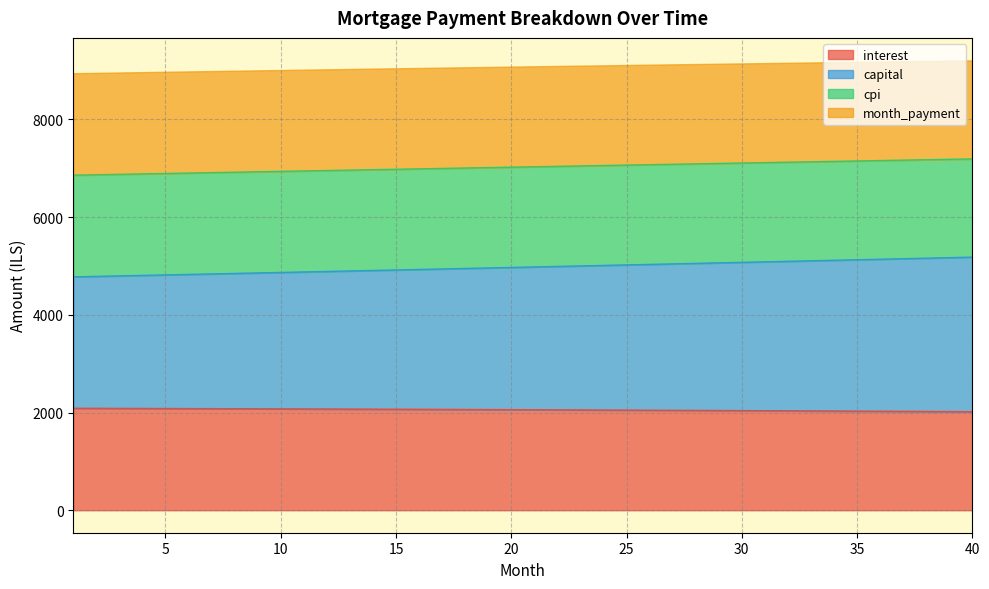

What is the total value across all series at 20?

9082.4